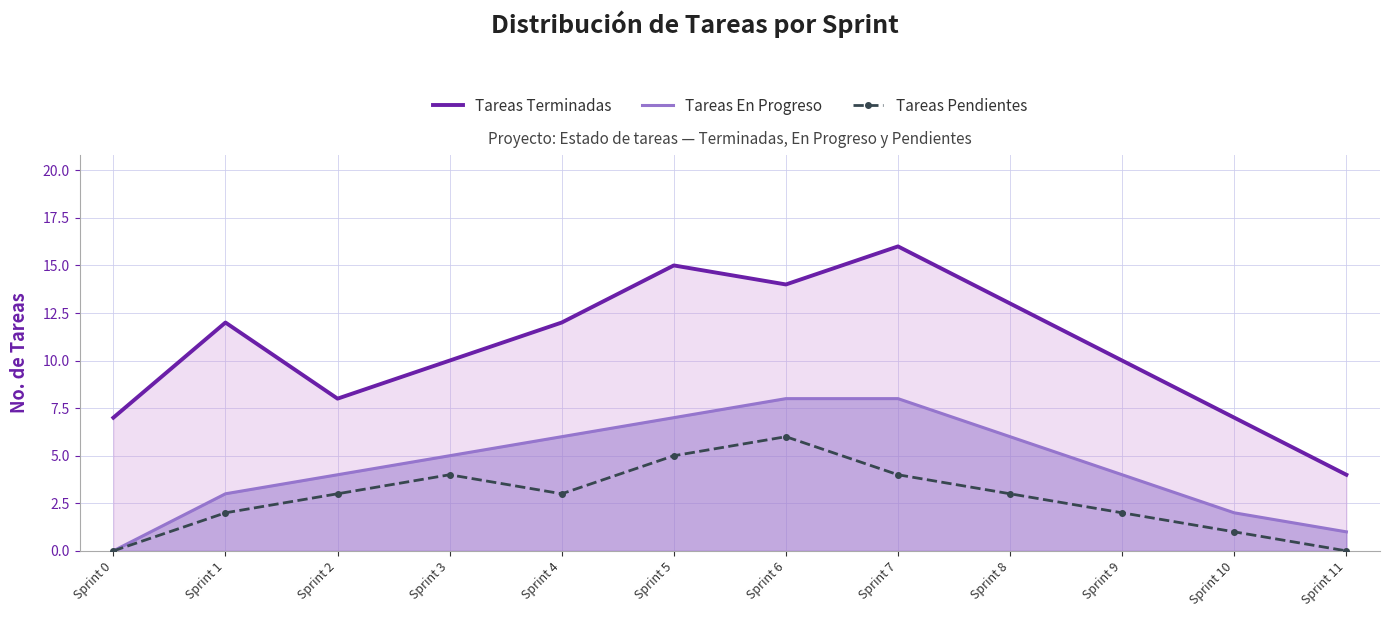

True or false: Tareas En Progreso has more than 2 points higher than both neighbors.

False